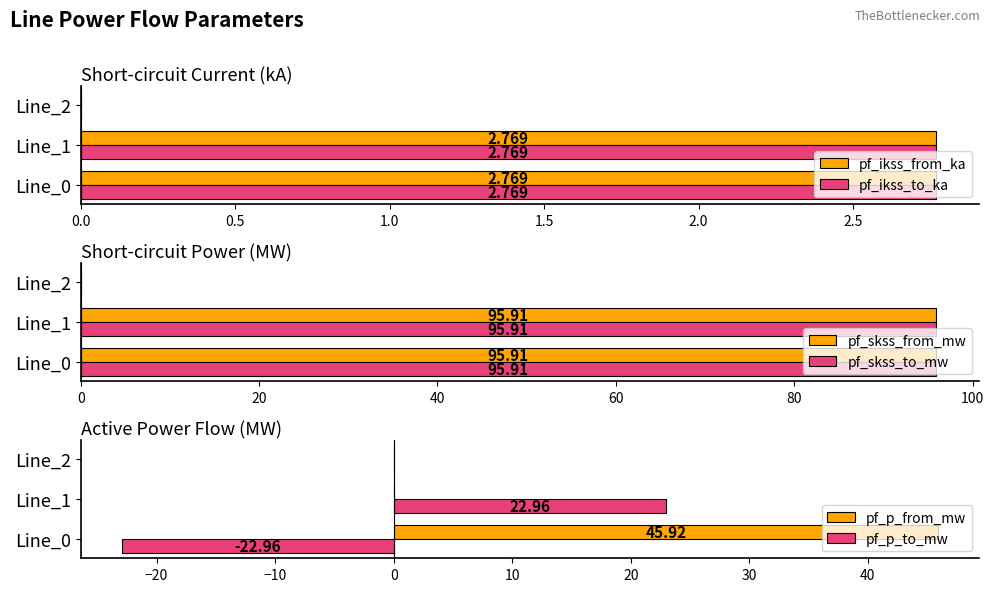

What is the sum of all pf_skss_from_mw values?

191.8